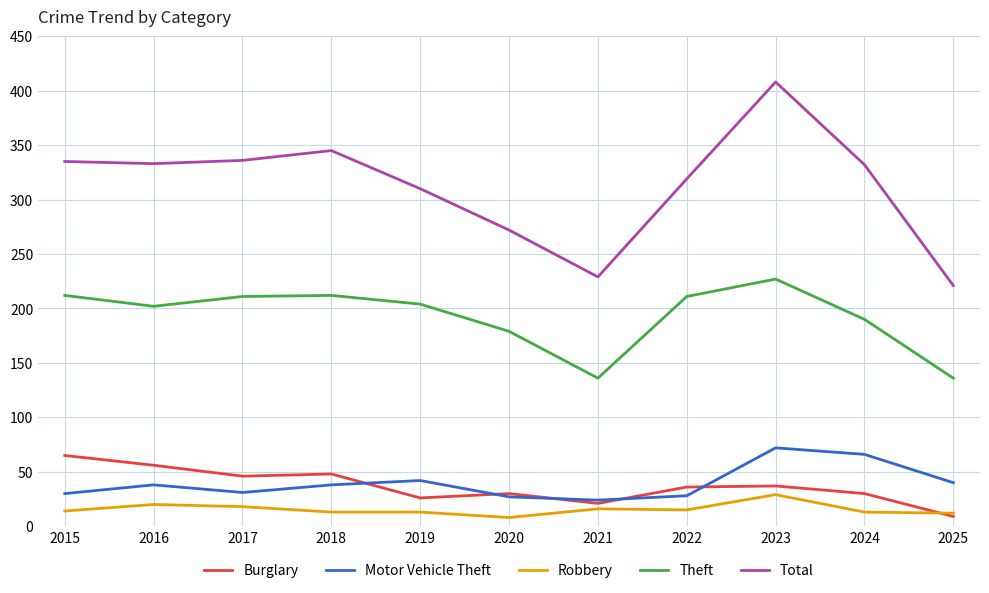

True or false: Motor Vehicle Theft and Theft intersect in this chart.

False